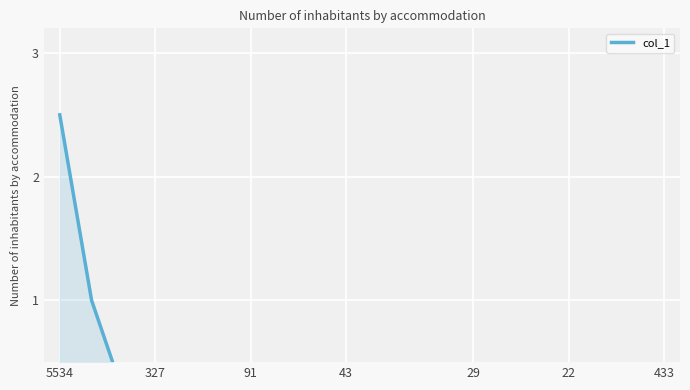

What is the average value?

0.2